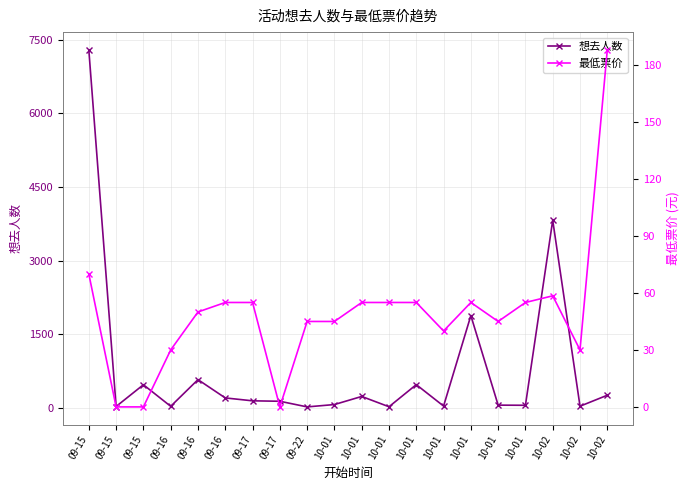

What is the label of the 5th point from the right?

10-01